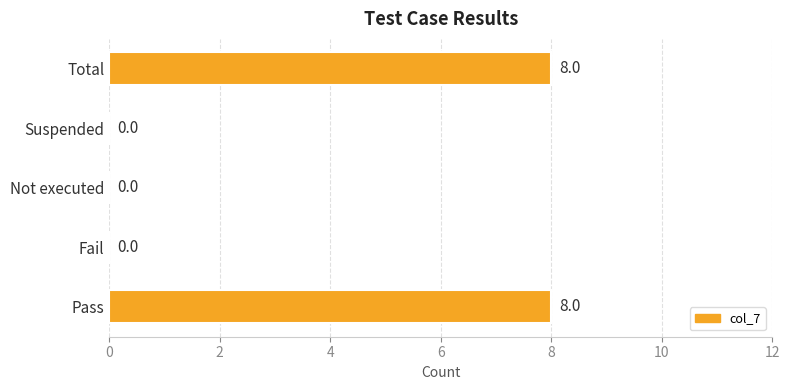

Reading bottom to top, transcribe all the data shown in this chart.

Pass=8	Fail=0	Not executed=0	Suspended=0	Total=8